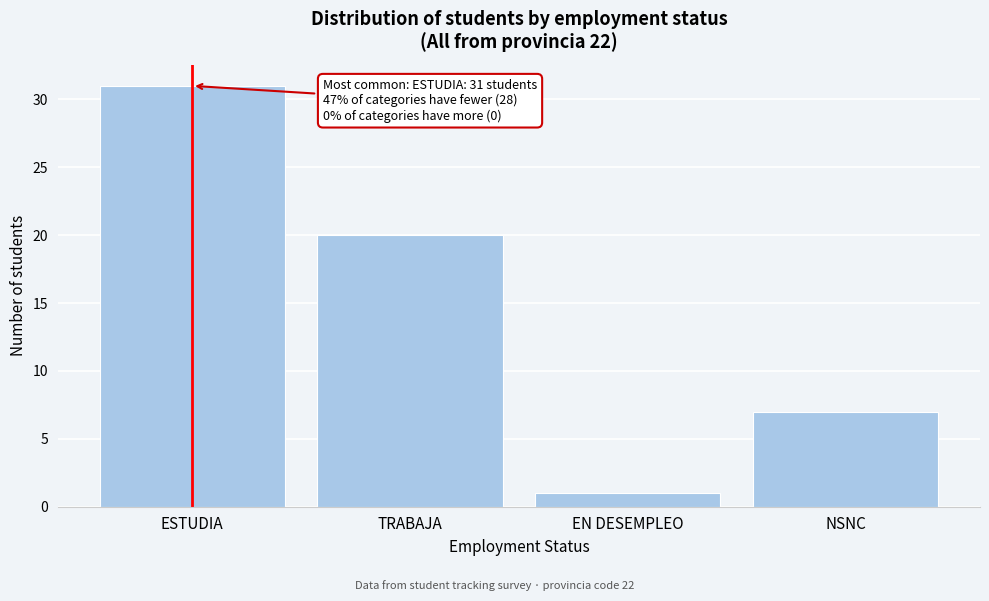

Reading left to right, what are all the values shown in this chart?

31	20	1	7